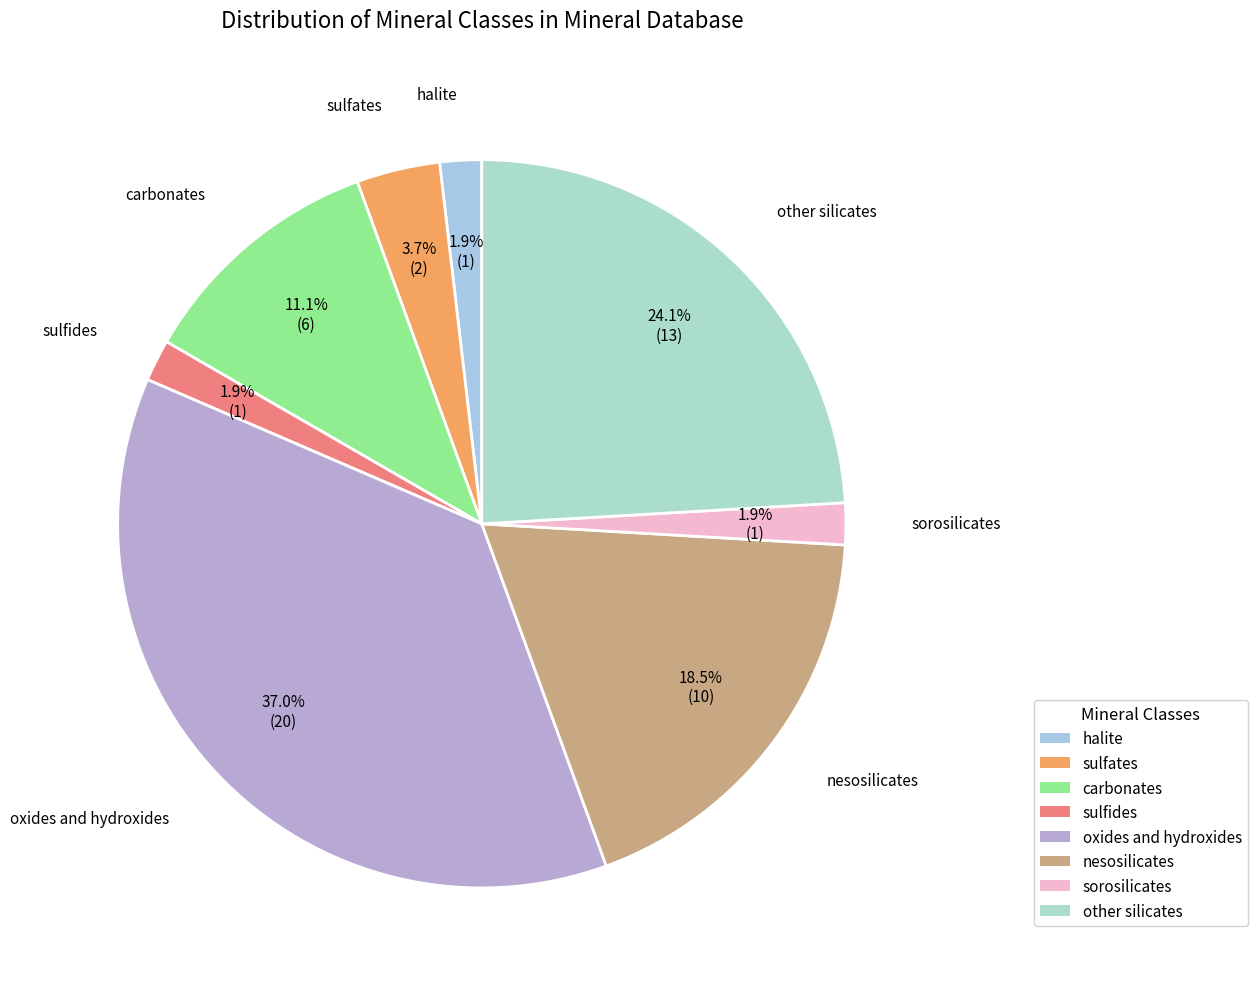

Which slice is the largest?

oxides and hydroxides